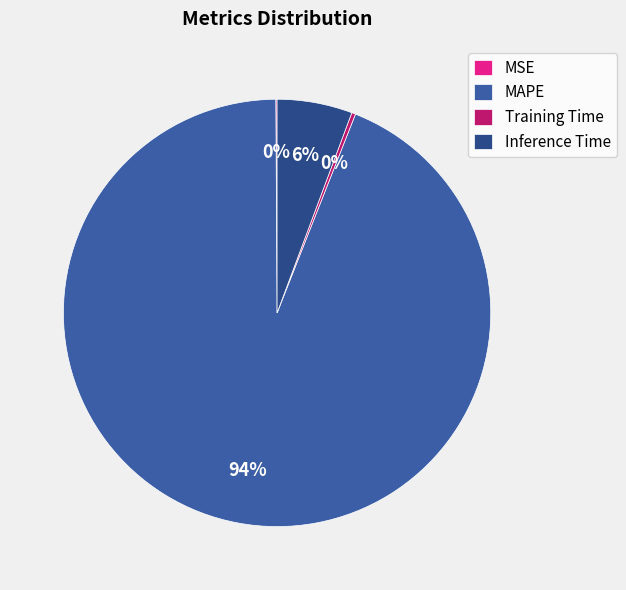

What is the smallest slice in the pie chart?

MSE